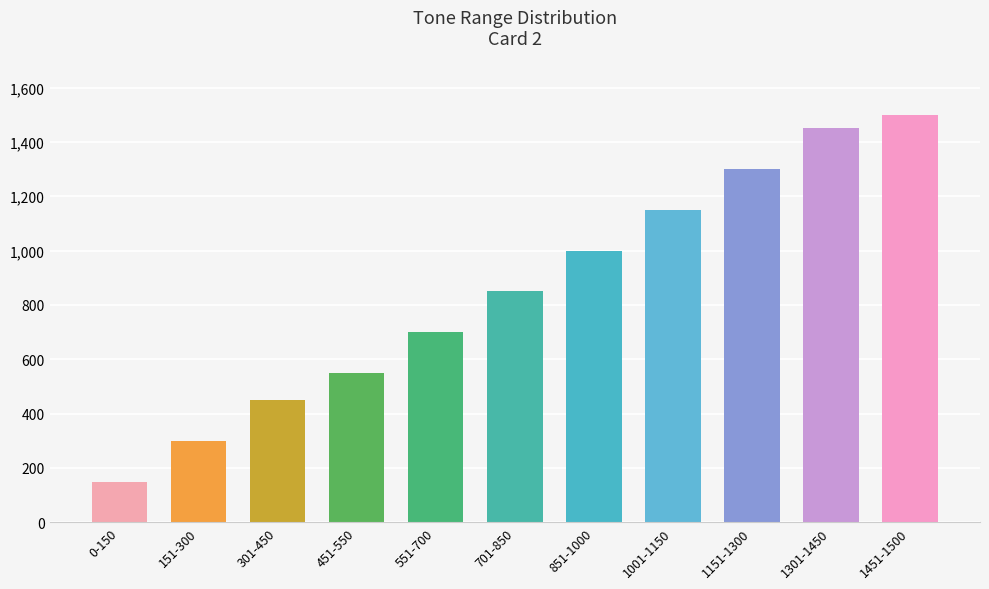

What is the difference between the values at 1001-1150 and 851-1000?

150